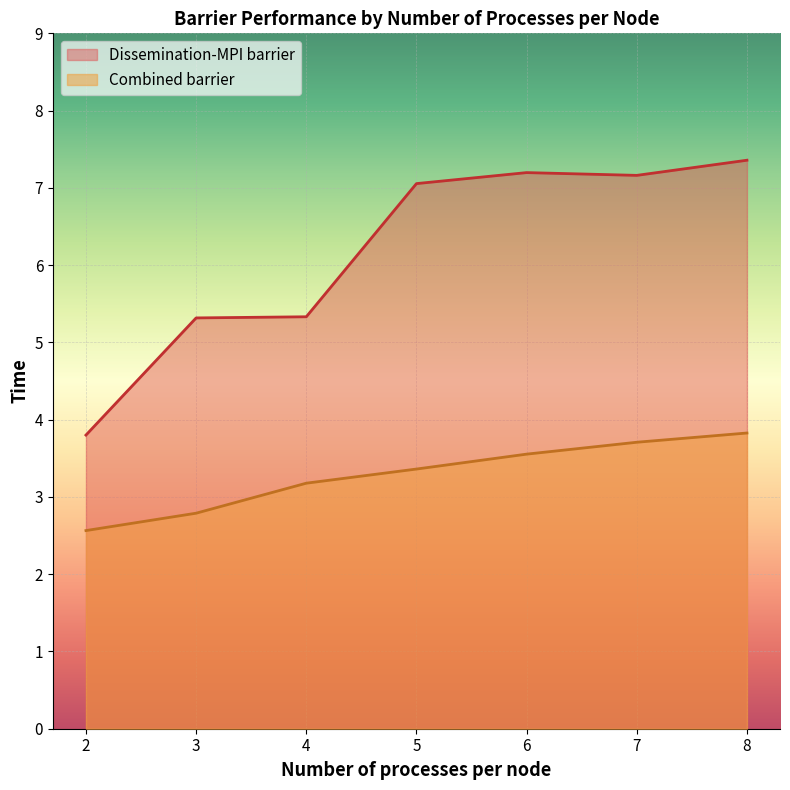

Between 3 and 2, which is larger?

3